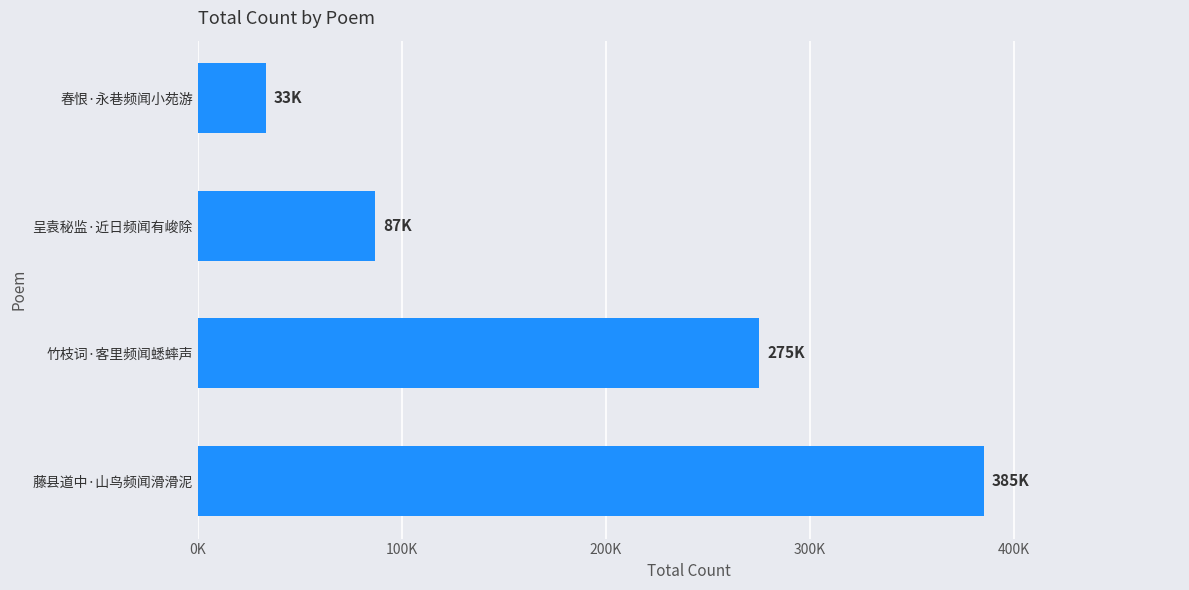

Does the chart contain any negative values?

No